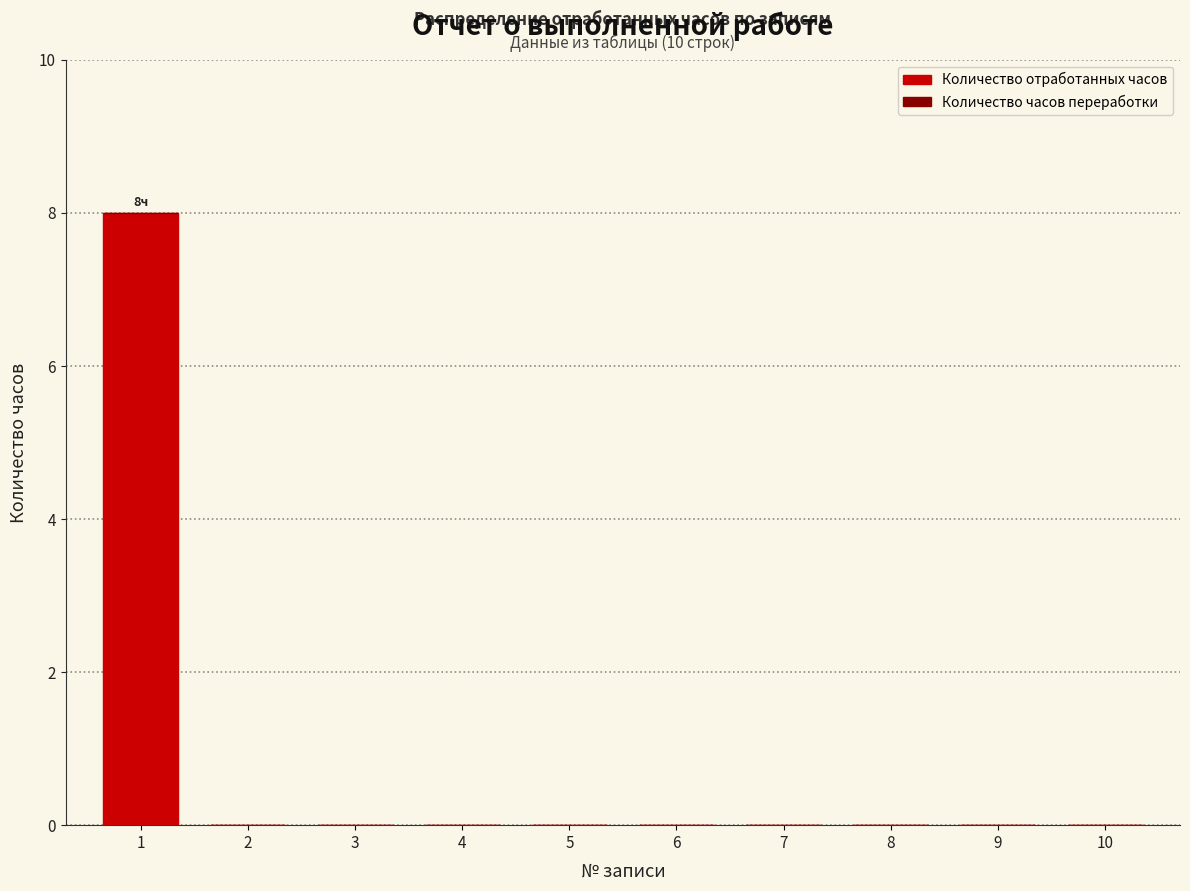

Reading right to left, transcribe all the data shown in this chart.

10=0	9=0	8=0	7=0	6=0	5=0	4=0	3=0	2=0	1=8